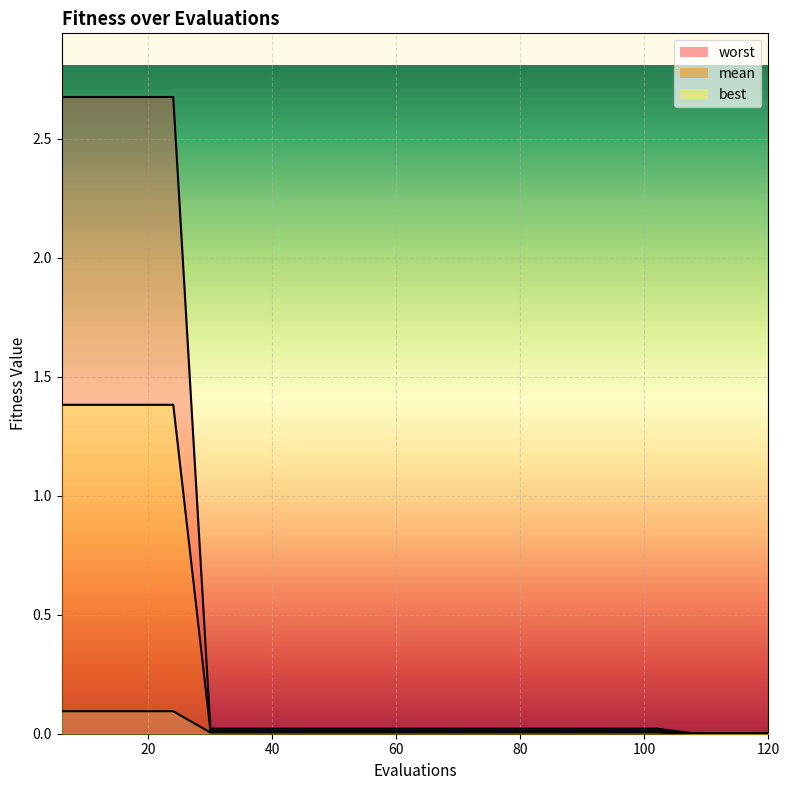

At 20, list the series in order from smallest to largest.

best_line, mean_line, worst_line